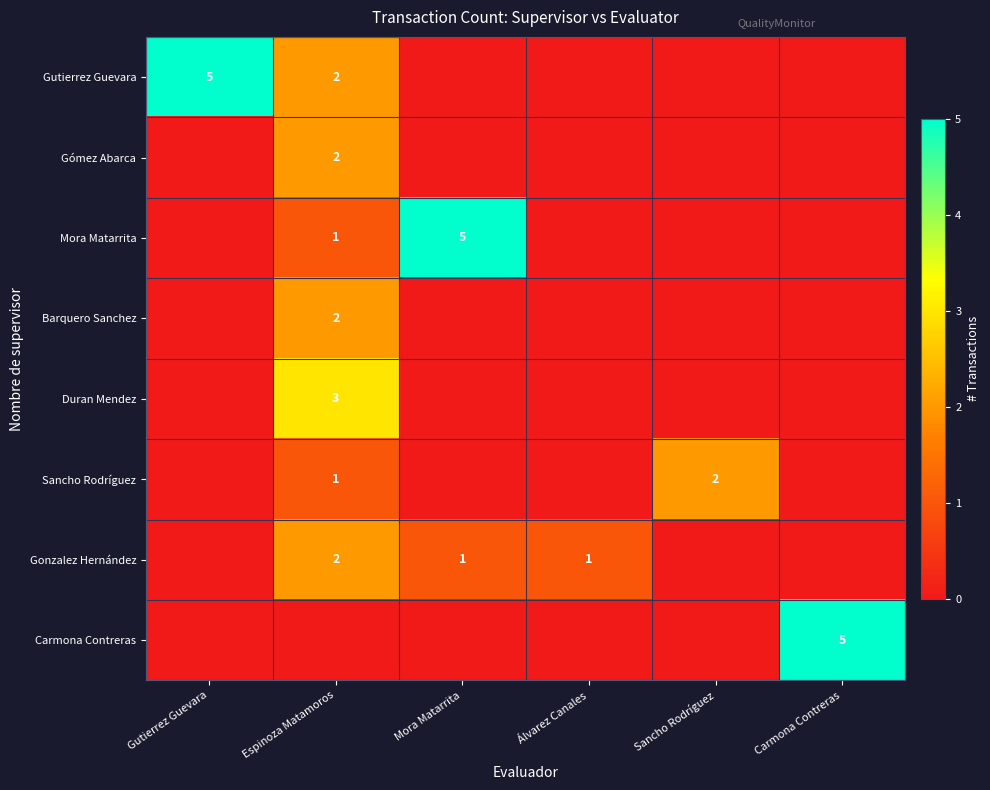

What is the total value across all series at Álvarez Canales?

1